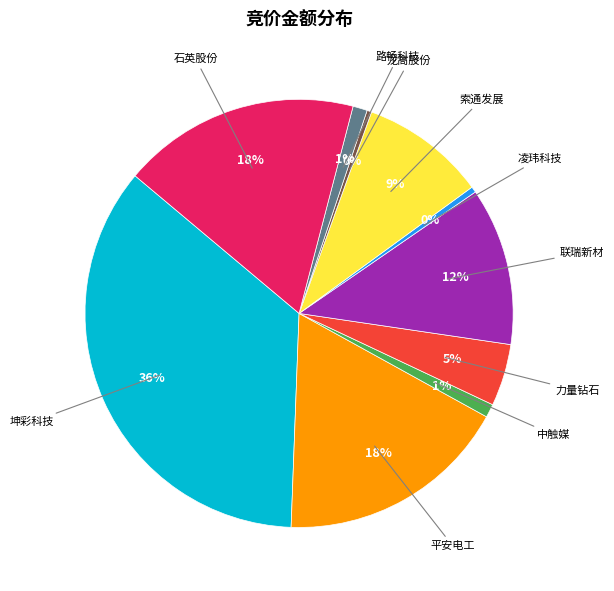

Is the sum of 路畅科技 and 龙高股份 greater than half?

No